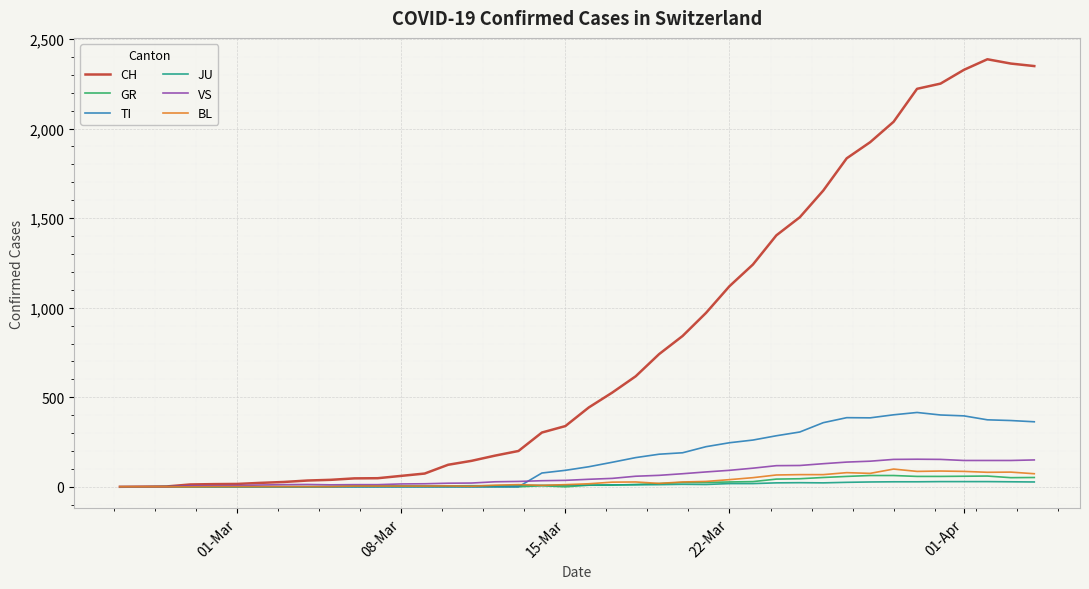

Which series has the widest spread of values?

CH